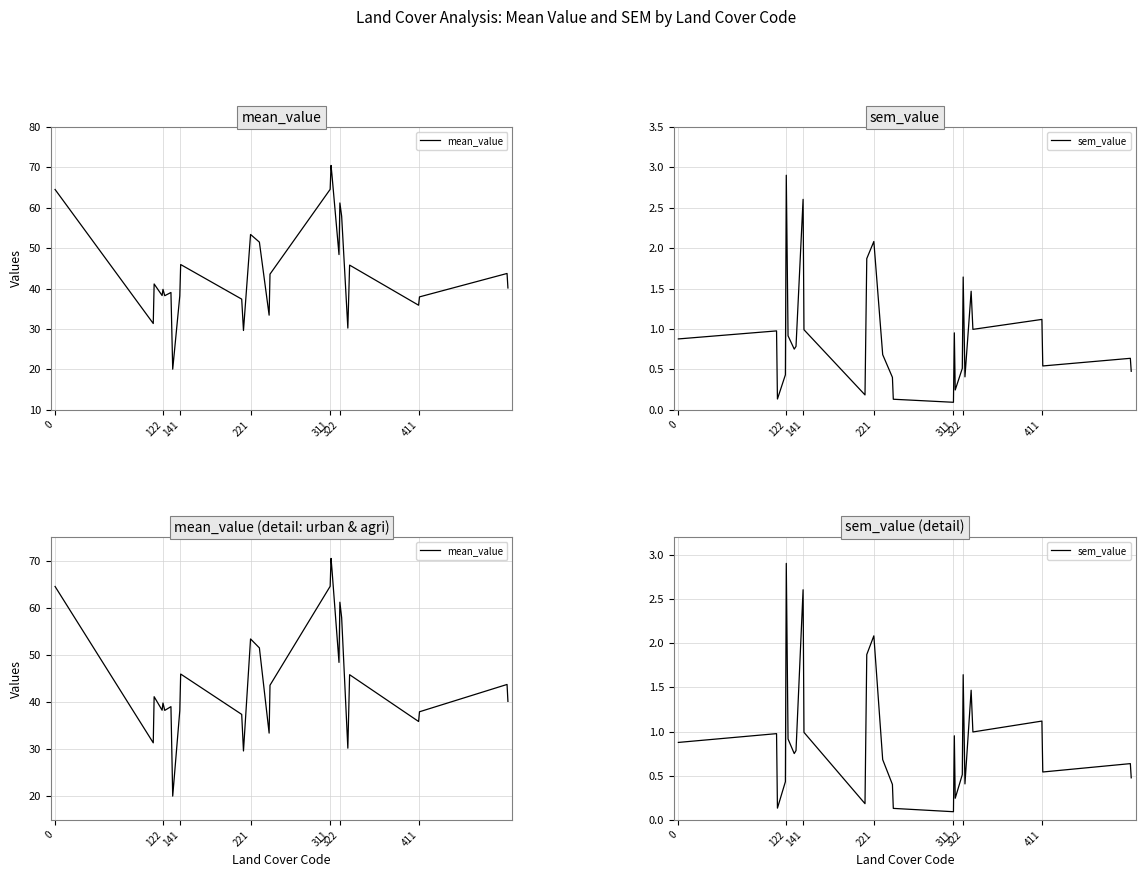

What is the smallest value displayed?

0.1